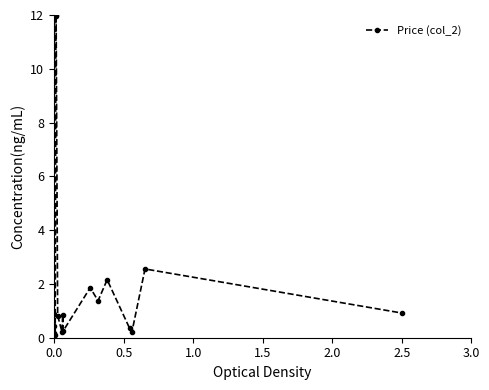

How many interior local peaks (higher than both neighbors) does the data have?

6